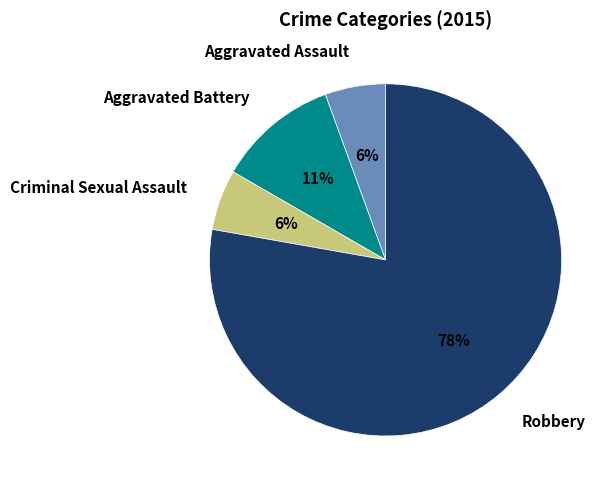

To the nearest percent, what portion does Criminal Sexual Assault represent?

6%